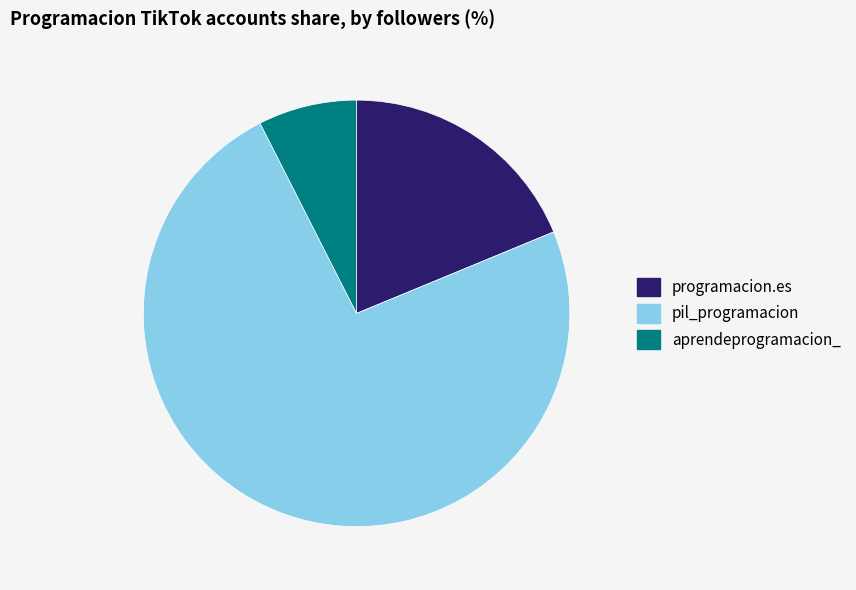

Is the sum of programacion.es and pil_programacion greater than half?

Yes